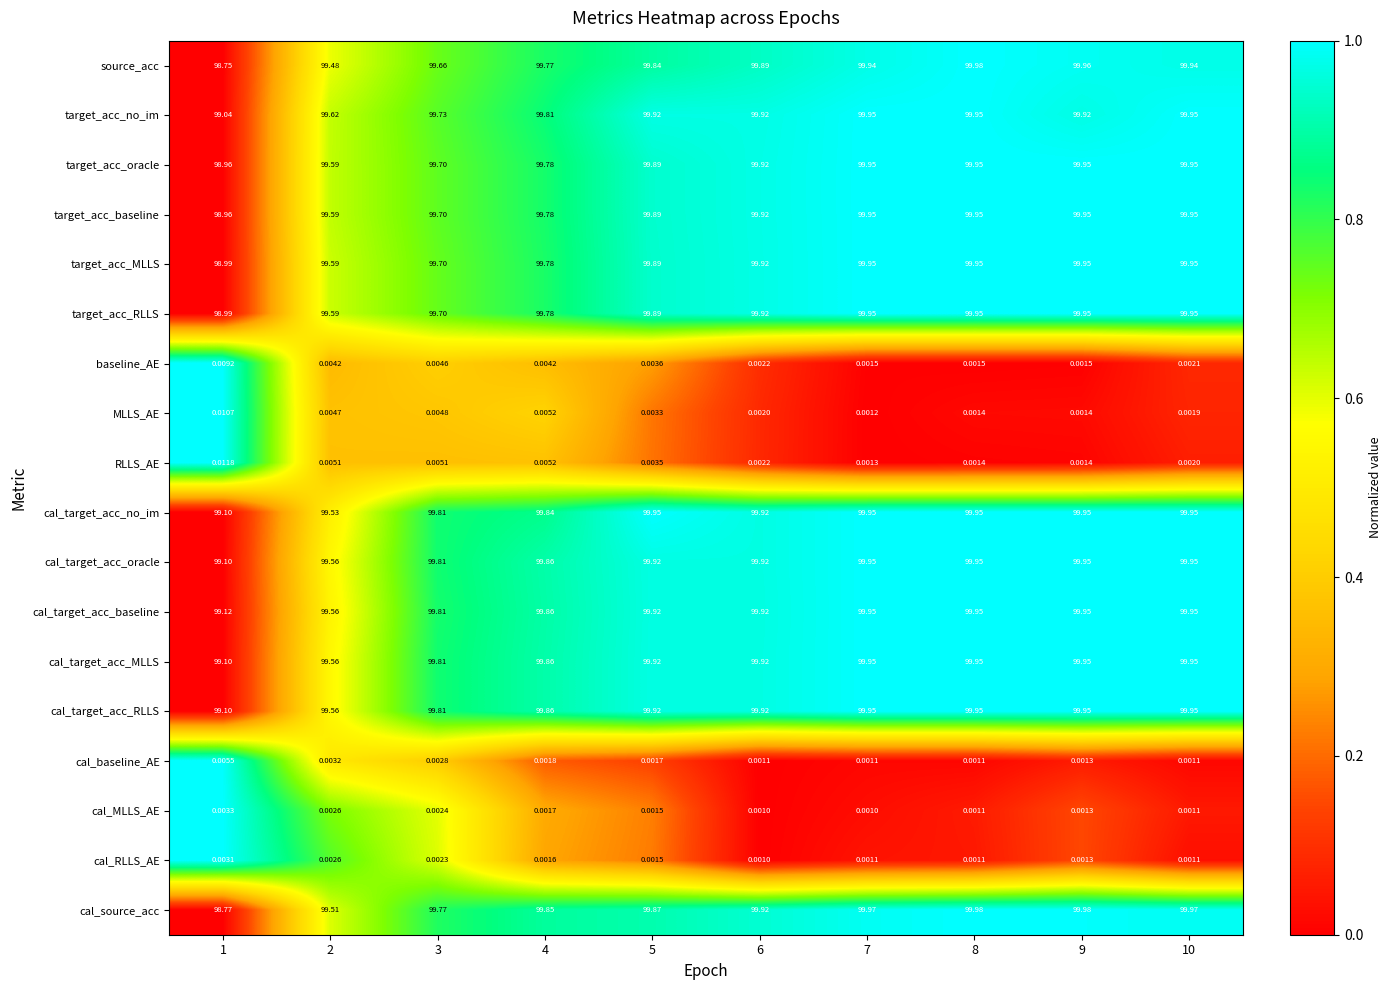

Which series has the widest spread of values?

source_acc